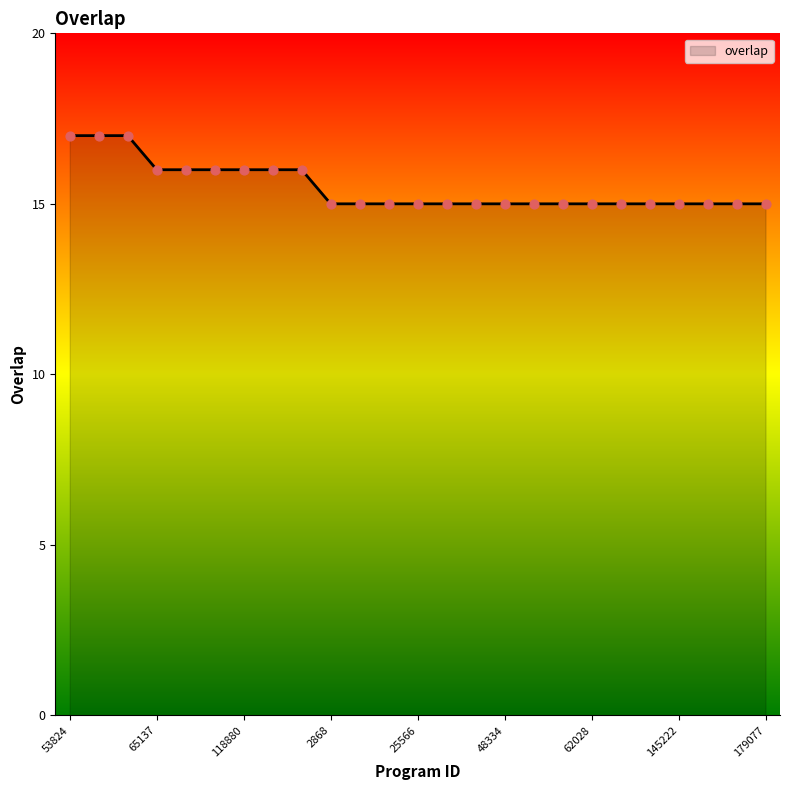

What is the minimum value shown in the chart?

15